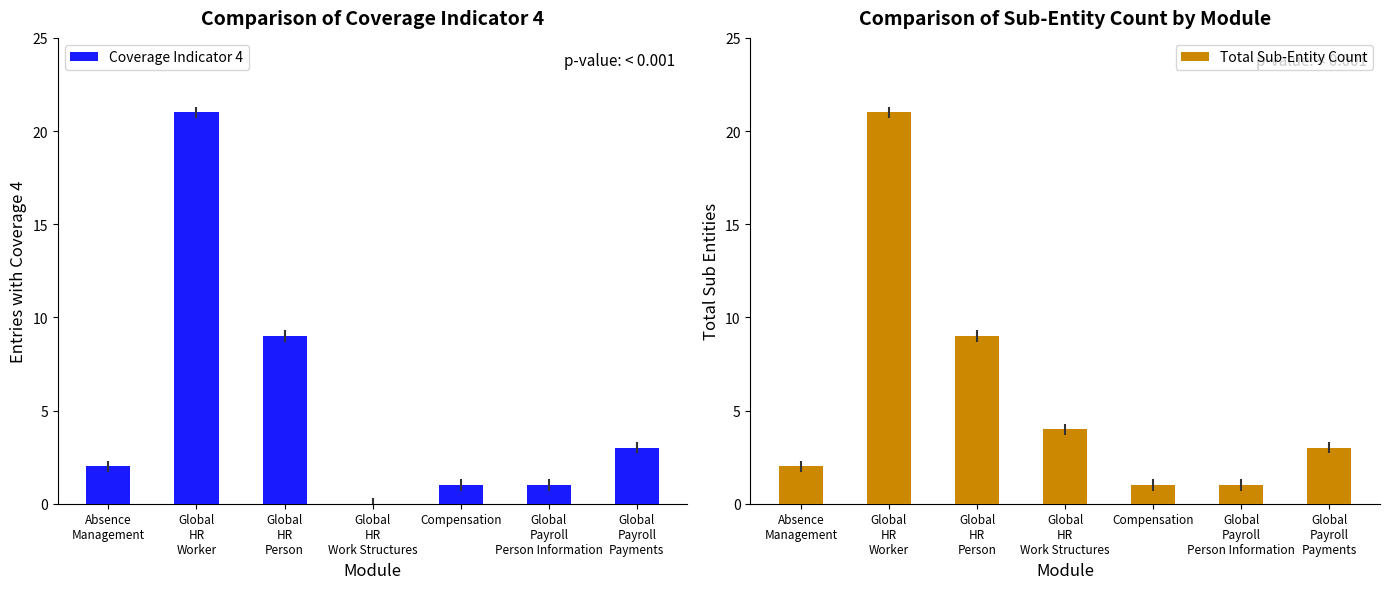

What is the label of the 2nd bar from the left?

Global
HR
Worker